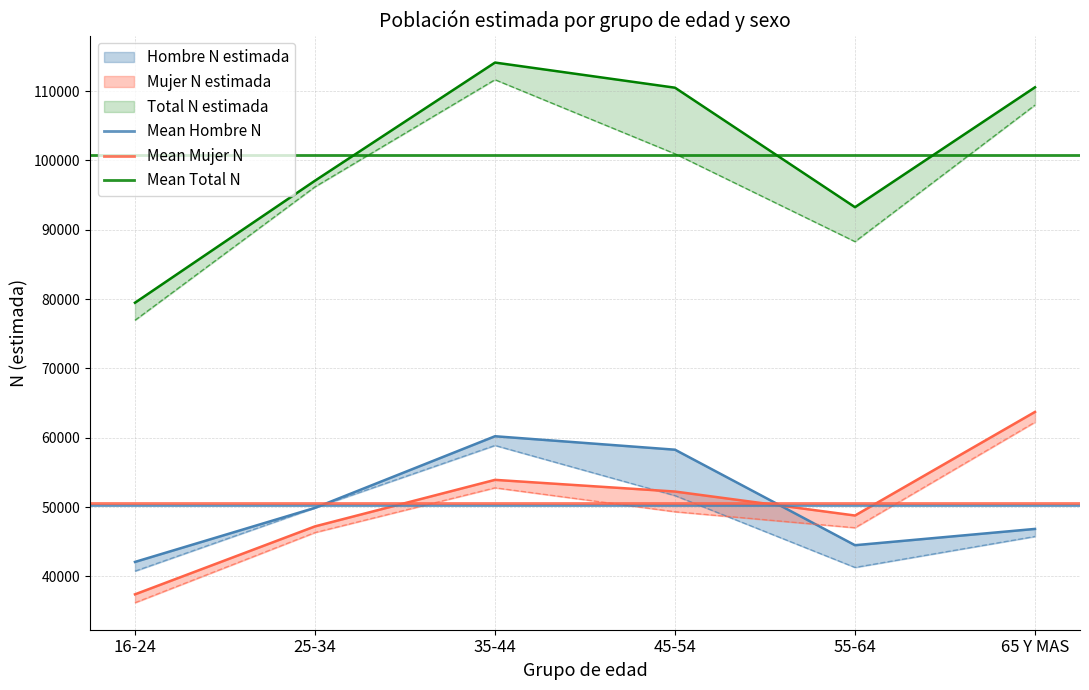

What is the spread (max minus min) of values at 25-34?

50541.2